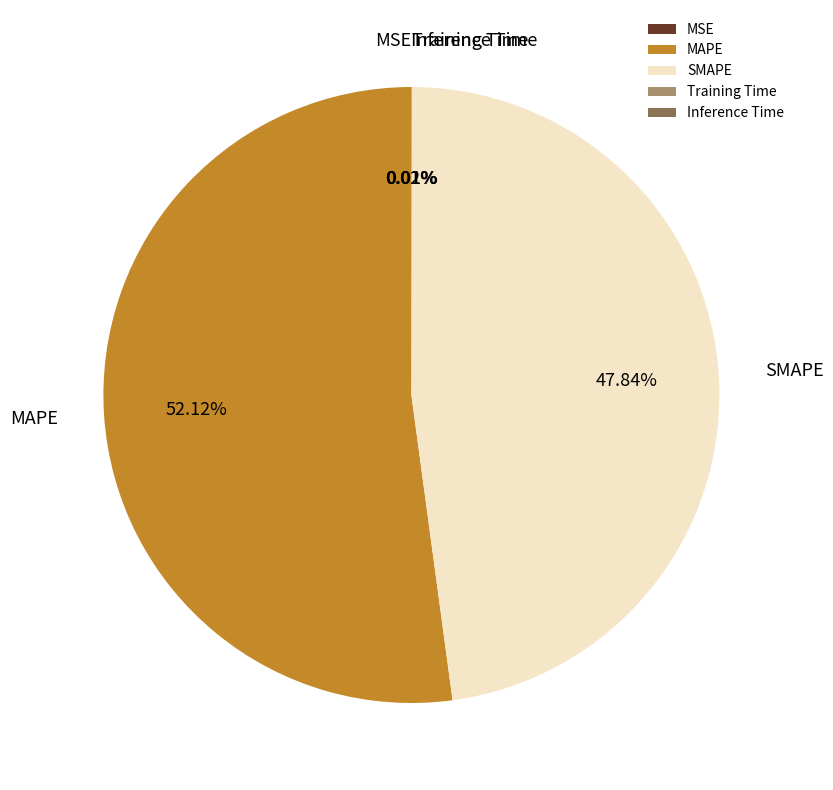

Is there any slice that represents more than half of the pie?

Yes